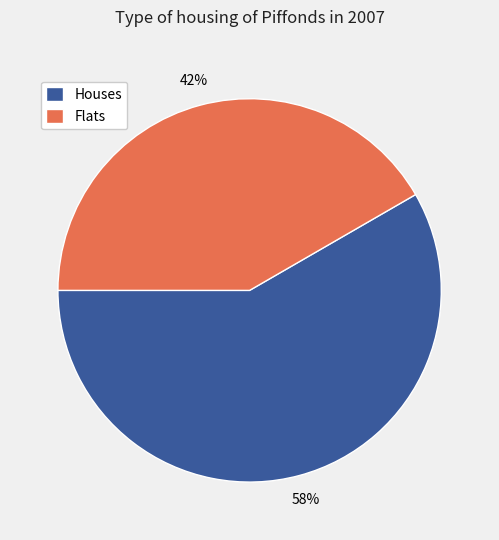

To the nearest percent, what is the average slice percentage?

50%